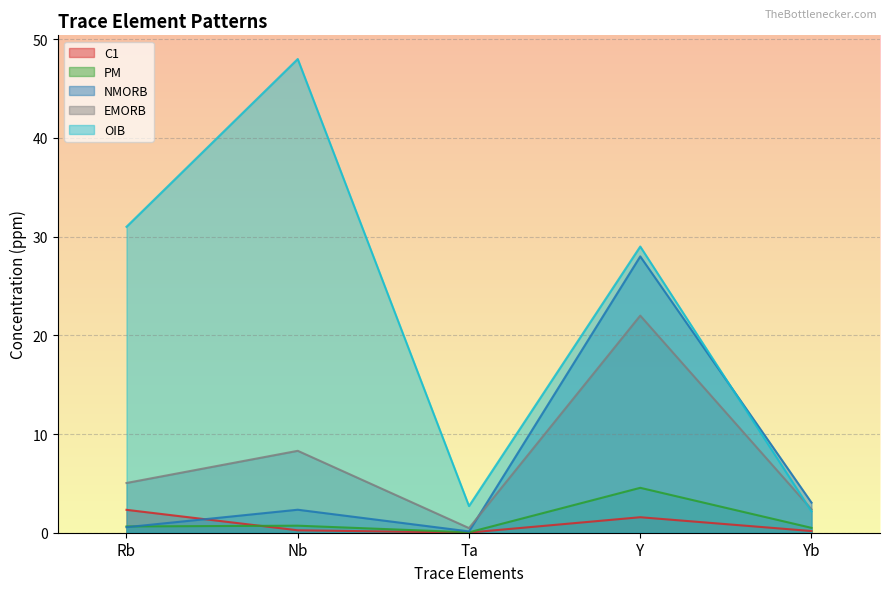

Rank the categories by C1 value from lowest to highest.

Ta, Yb, Nb, Y, Rb